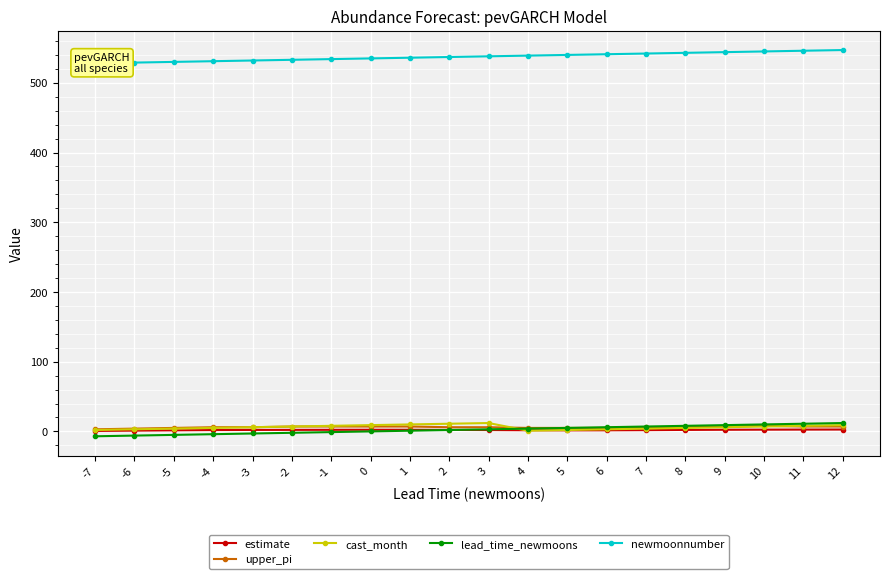

Rank the series by their maximum value, from highest to lowest.

newmoonnumber, cast_month, lead_time_newmoons, upper_pi, estimate